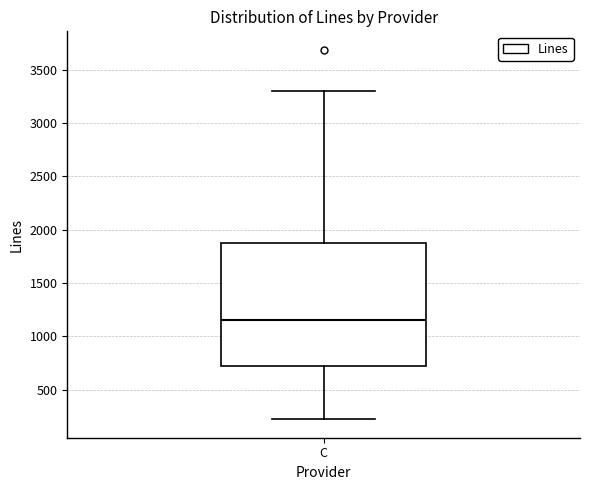

Transcribe this box plot: give where the median line is, the range the box spans, and where the two whiskers end, as read against the y-axis. The values are not printed on the chart, so give them approximately, as read against the axis.

median 1150, box 700 to 1900, whiskers 200 to 3300